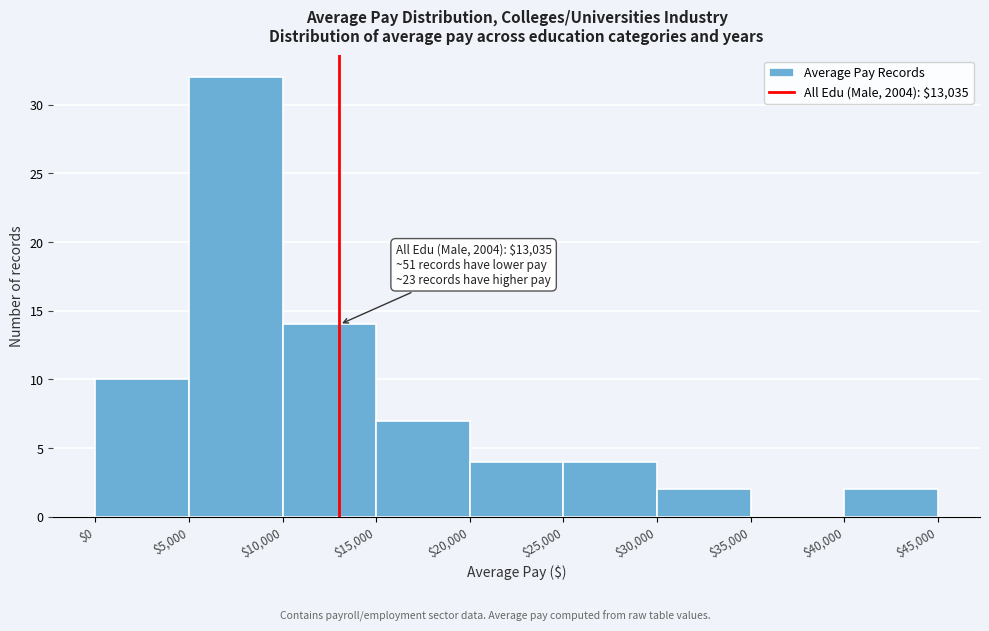

Over which range of the x-axis is the bar tallest?

$5,000 to $10,000